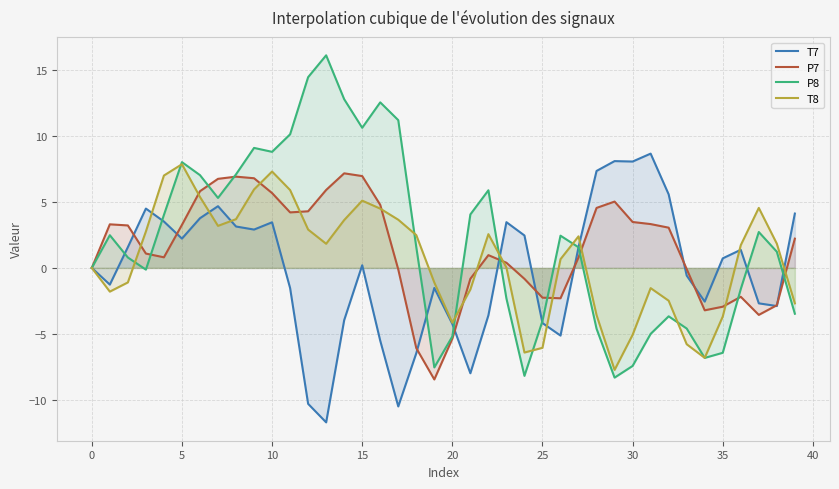

Is it true that T8 equals -1.0 at 35?

False